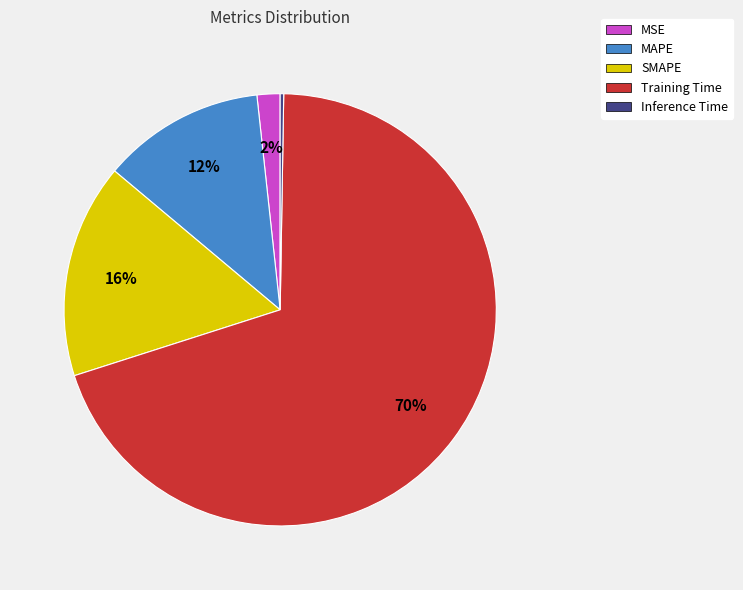

Combined, do MSE and Training Time account for over 50%?

Yes